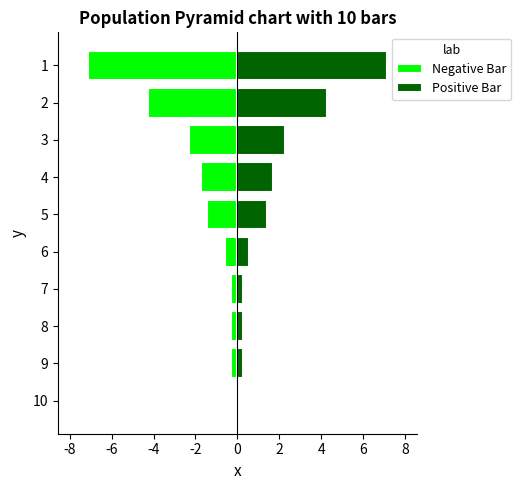

List the series in order of their overall mean, highest first.

Positive Bar, Negative Bar